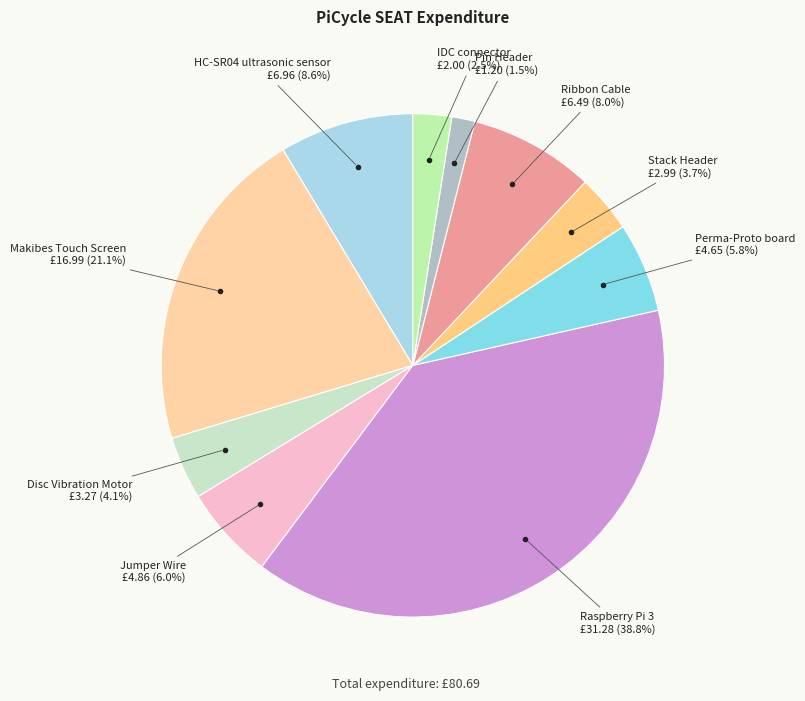

How many slices are in this pie chart?

10